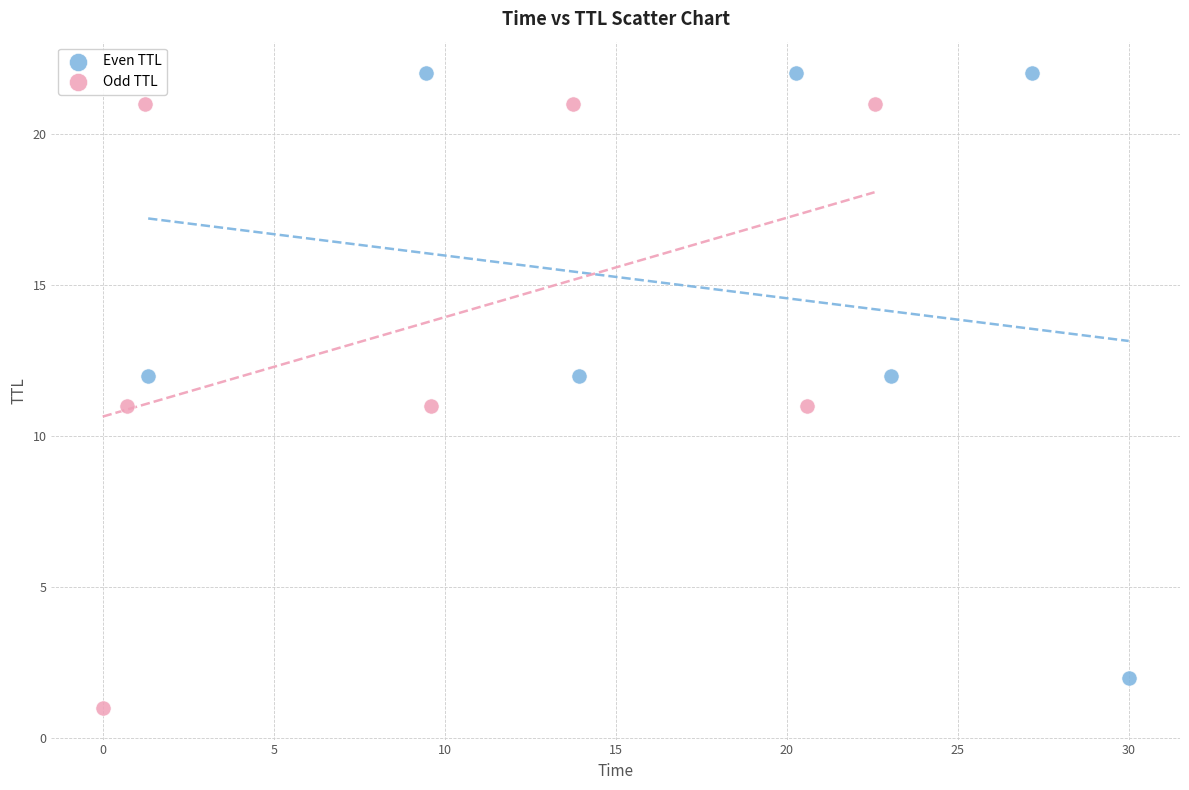

Which series reaches the maximum Y coordinate?

Even TTL